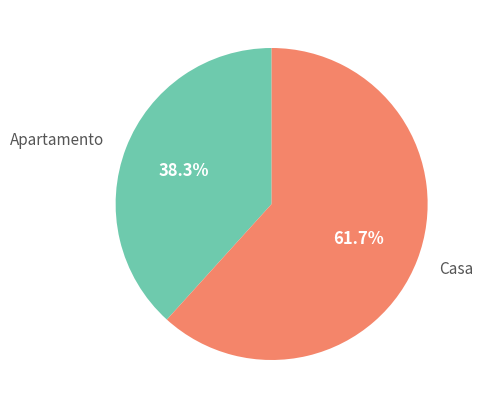

To the nearest percent, what is the average slice percentage?

50%